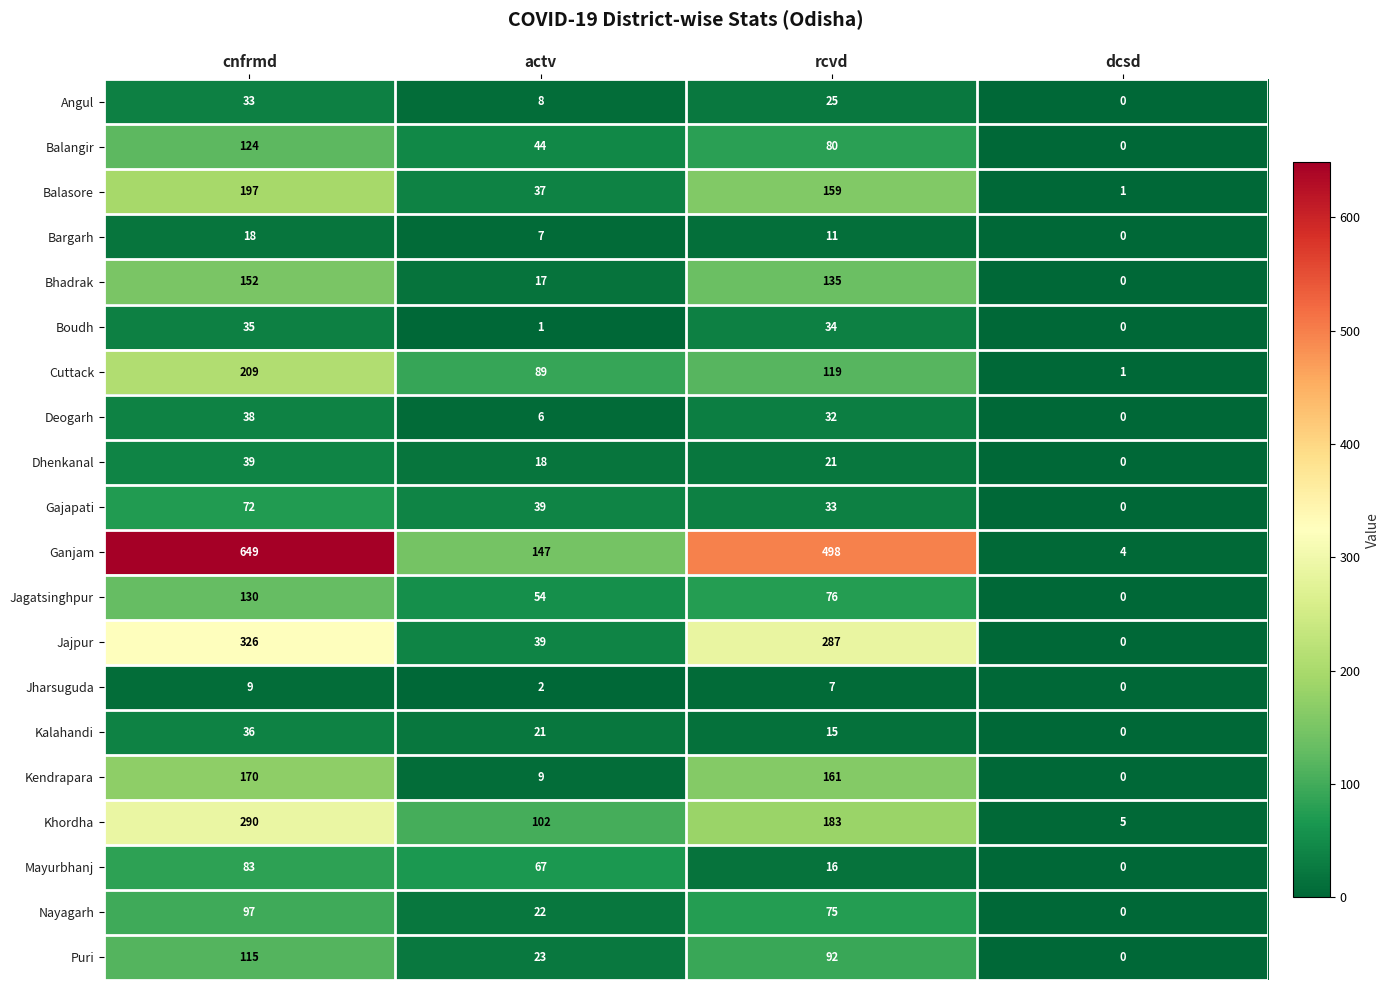

The Dhenkanal series shows 0 at dcsd. True or false?

True